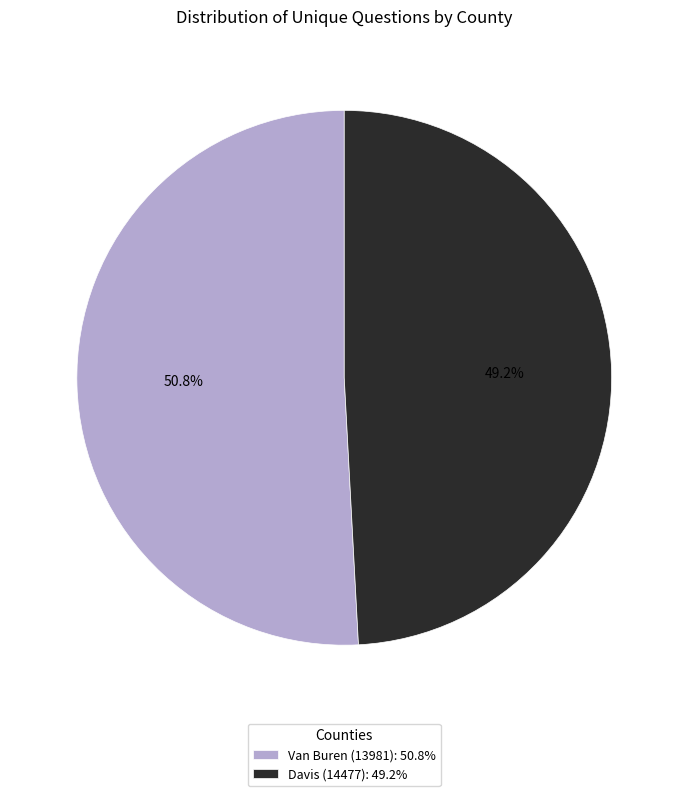

What percentage is the Van Buren (13981) slice, to the nearest percent?

51%